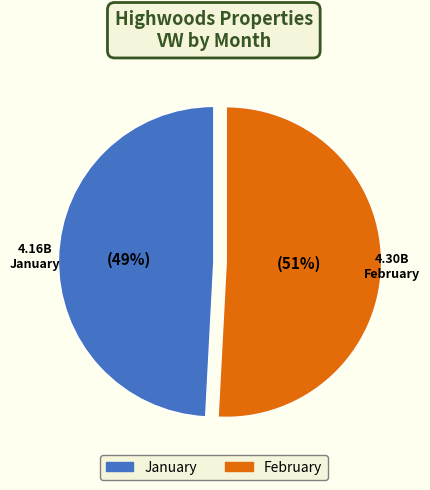

Rank the categories by value from highest to lowest.

February, January